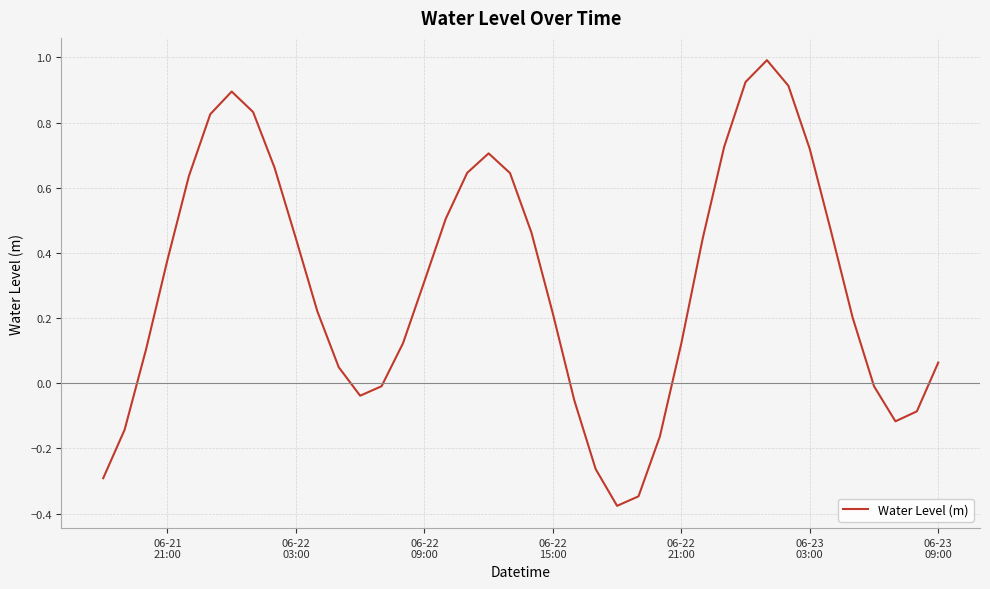

How many negative values are there?

12